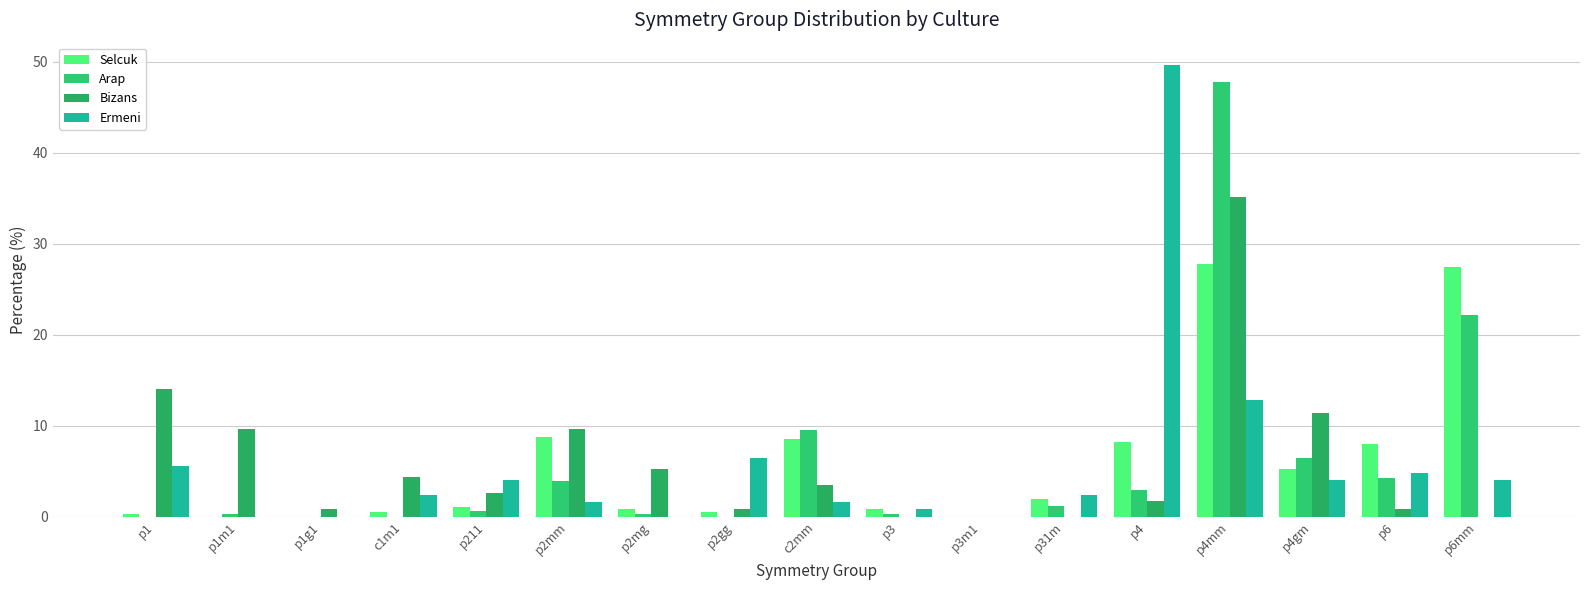

Which series changed the most between p211 and c2mm?

Arap